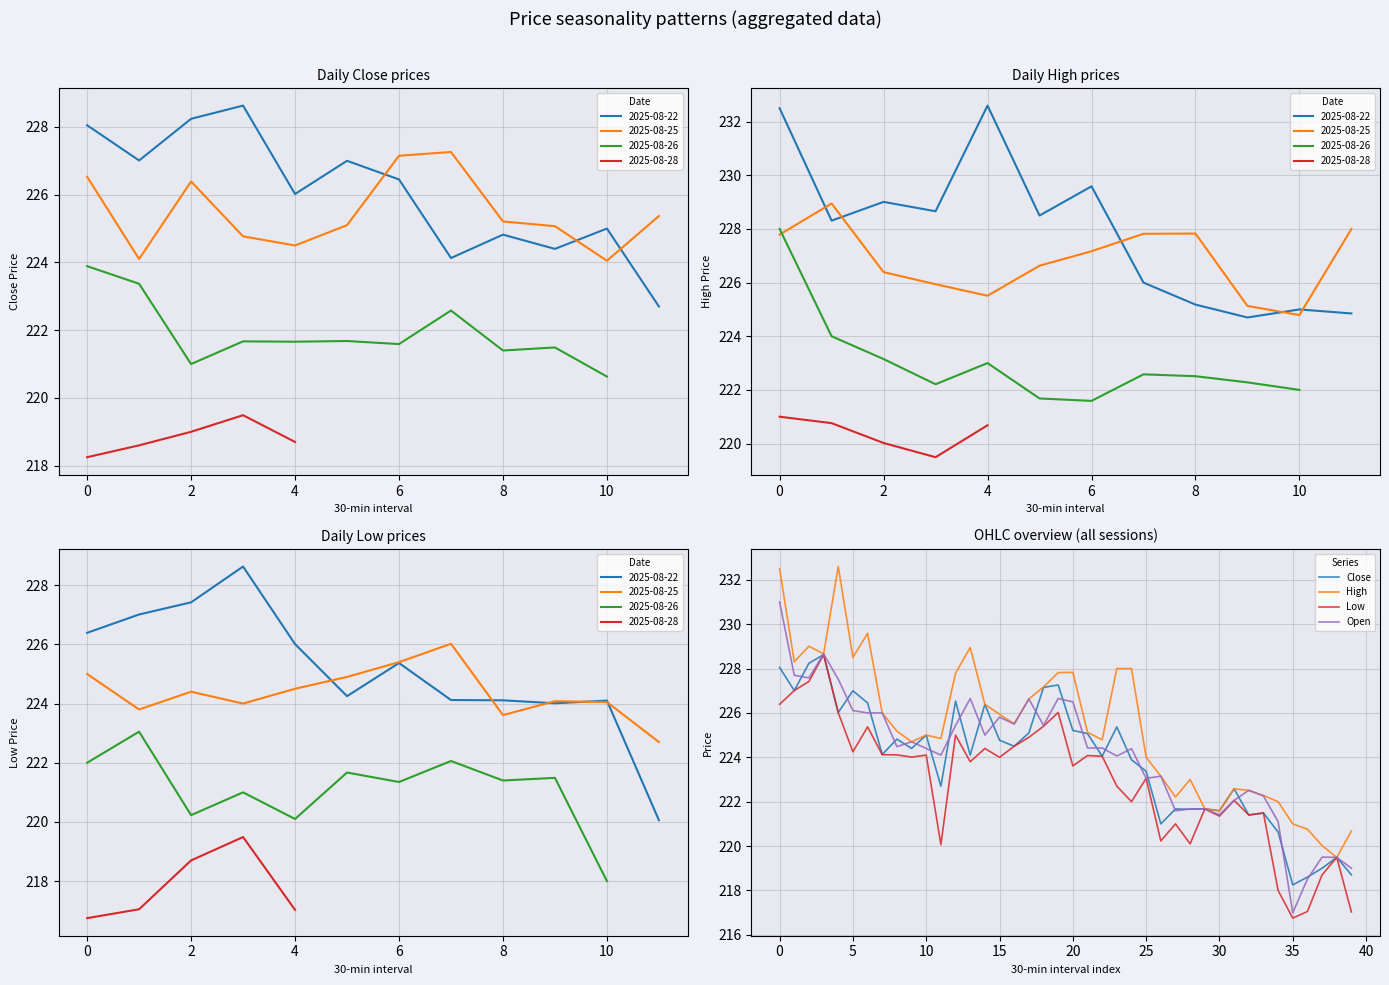

True or false: Low has more than 2 points higher than both neighbors.

True